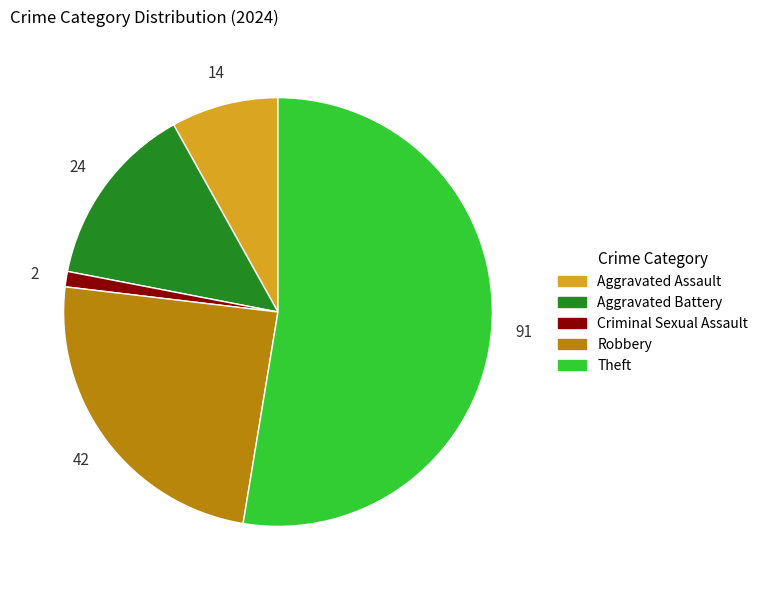

Does Theft account for over 50% of the chart?

Yes